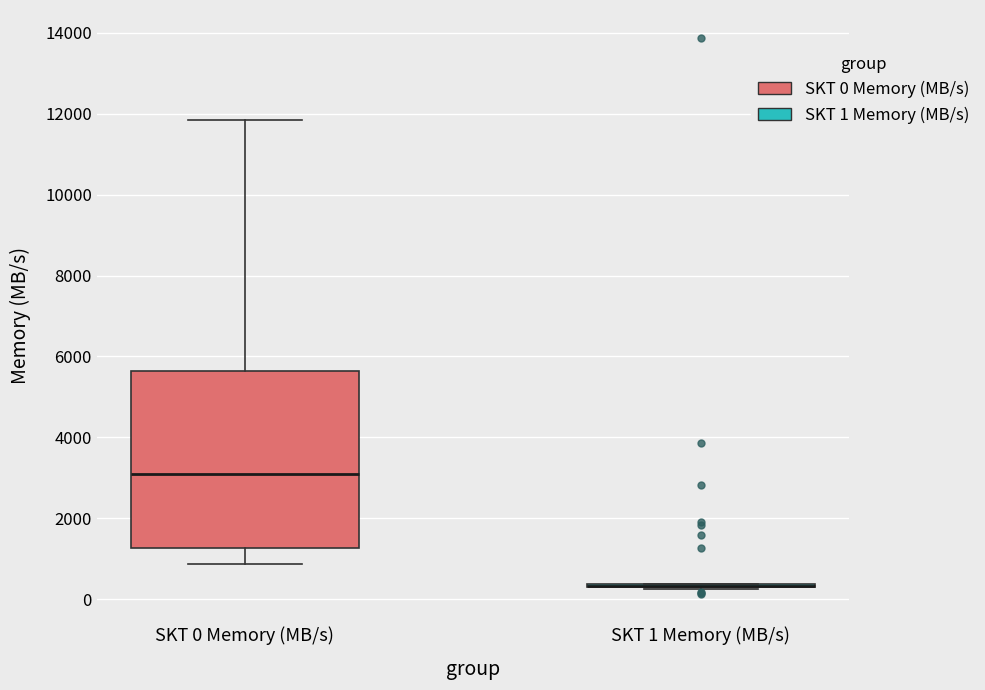

Comparing the boxes themselves (not the whiskers), which one is the tallest?

SKT 0 Memory (MB/s)